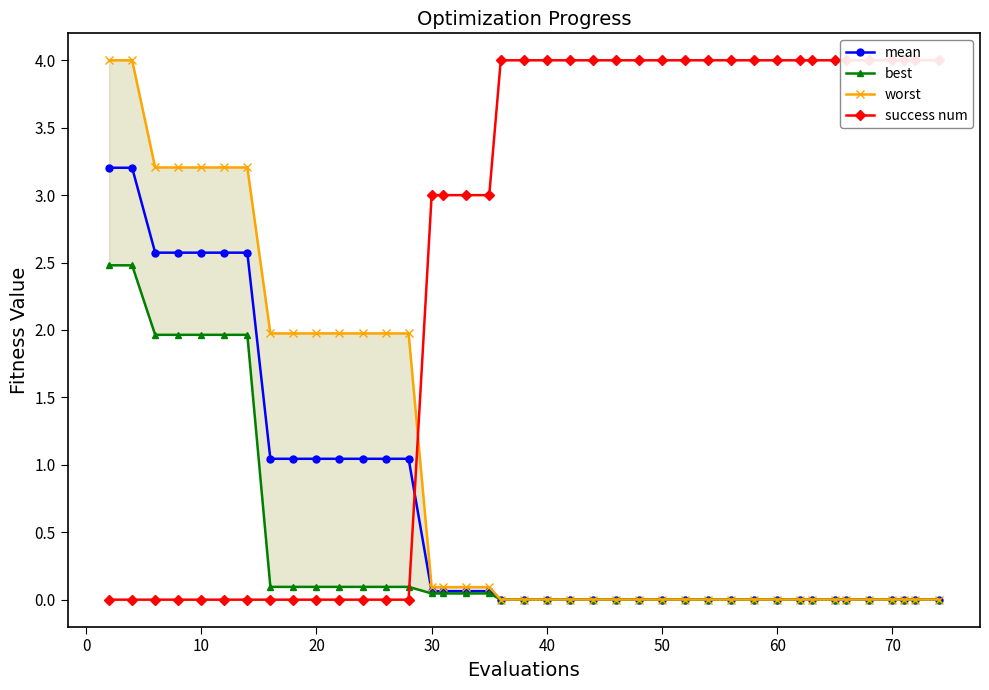

Does the chart have visible grid lines?

No